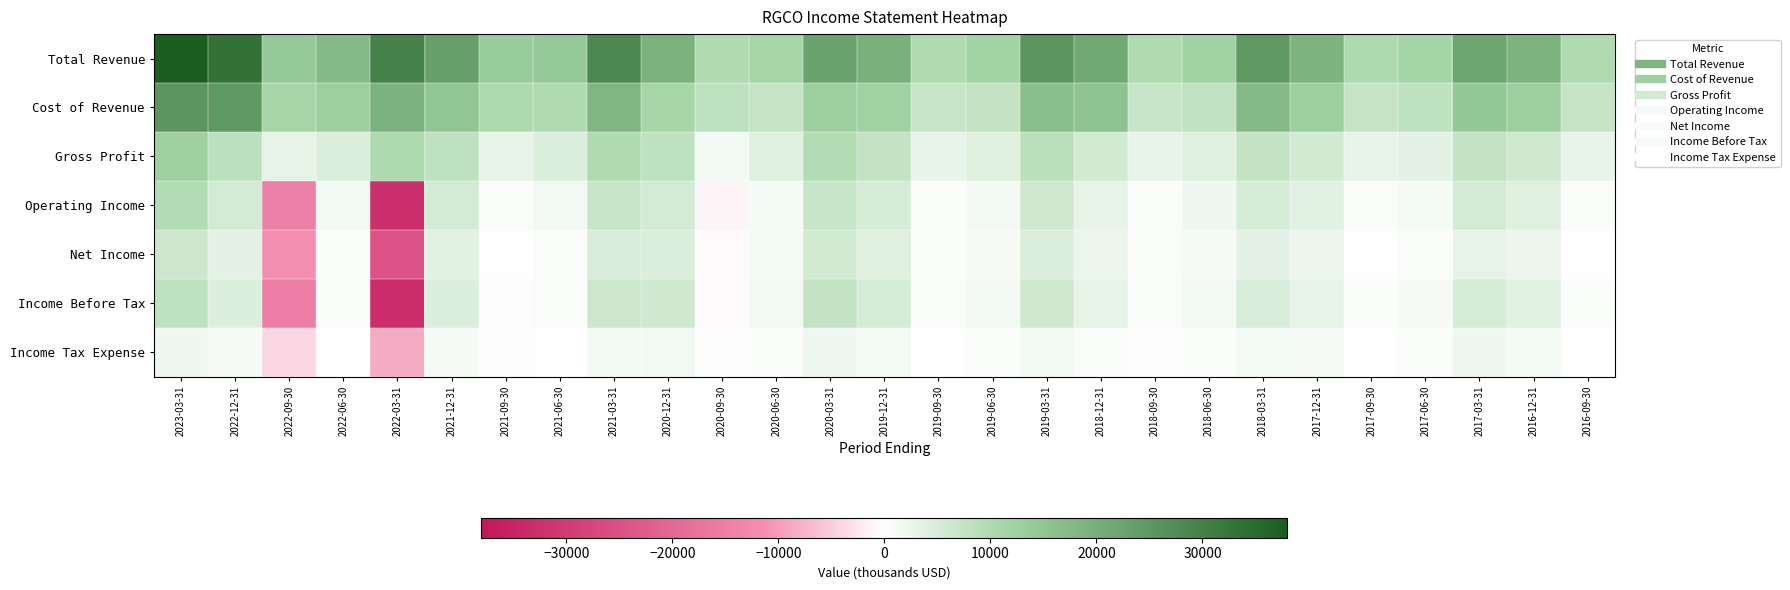

What is the minimum value shown in the chart?

-33100